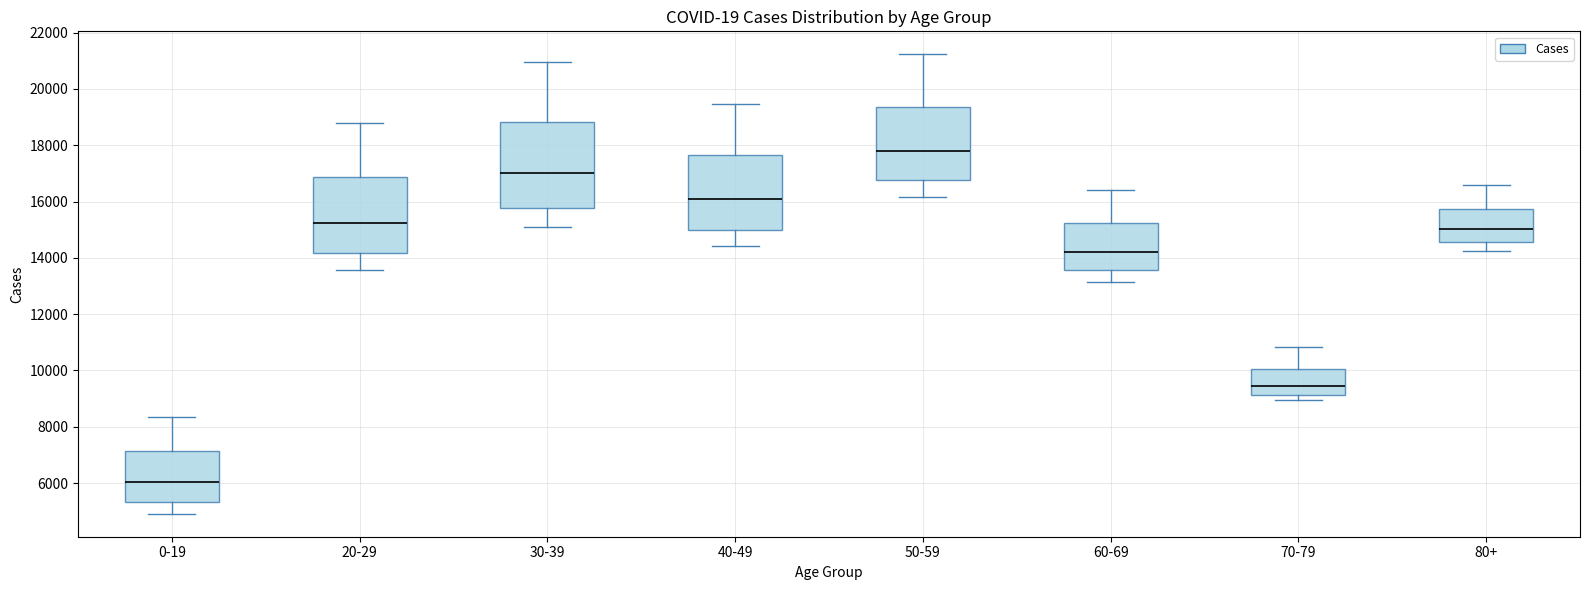

Reading left to right, transcribe this box plot: for each box, give where its median line is, the range the box spans, and where its two whiskers end, as read against the y-axis. The values are not printed on the chart, so give them approximately, as read against the axis.

0-19: median 6000, box 5400 to 7200, whiskers 5000 to 8400
20-29: median 15200, box 14200 to 16800, whiskers 13600 to 18800
30-39: median 17000, box 15800 to 18800, whiskers 15000 to 21000
40-49: median 16000, box 15000 to 17600, whiskers 14400 to 19400
50-59: median 17800, box 16800 to 19400, whiskers 16200 to 21200
60-69: median 14200, box 13600 to 15200, whiskers 13200 to 16400
70-79: median 9400, box 9200 to 10000, whiskers 9000 to 10800
80+: median 15000, box 14600 to 15800, whiskers 14200 to 16600